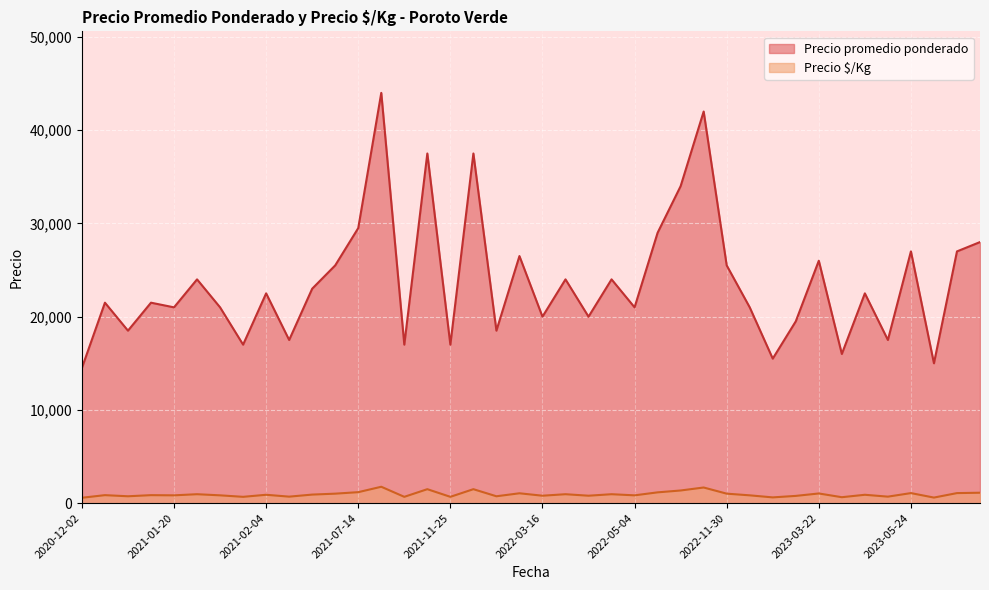

What is the sum of all Precio promedio ponderado values?

949500